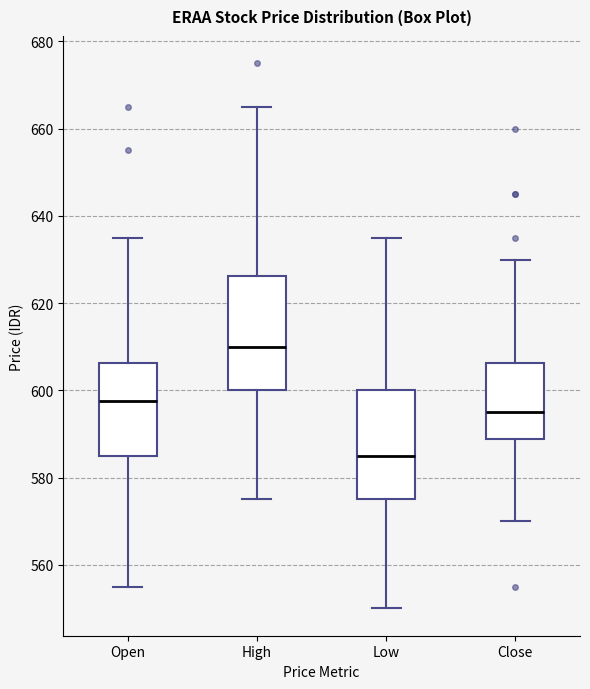

Where does the median line of the box for Close sit on the y-axis? The values are not printed on the chart, so give them approximately, as read against the axis.

596